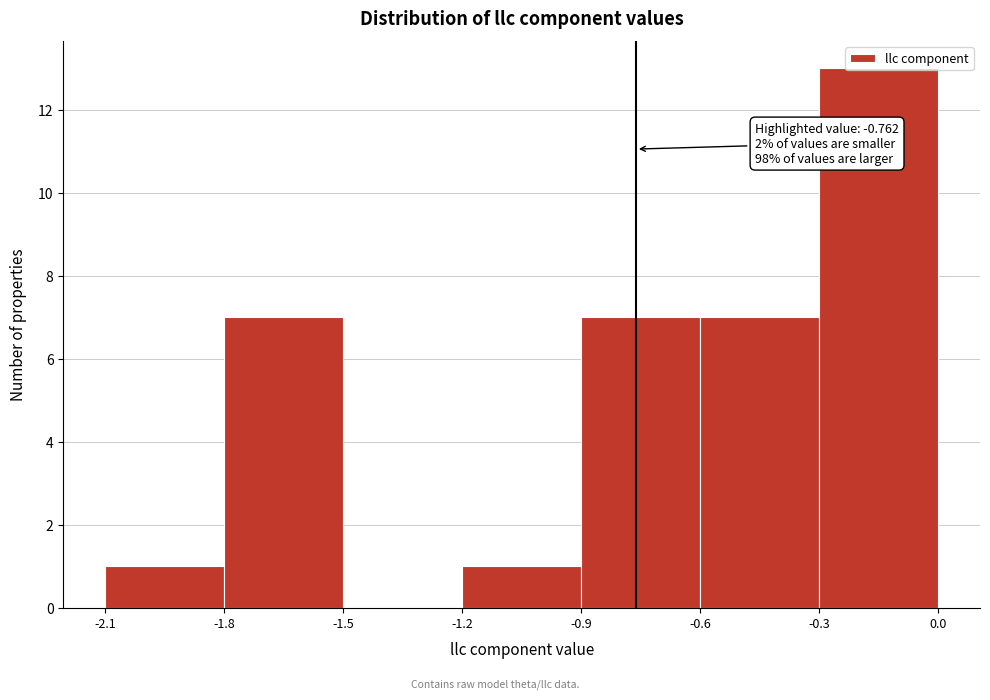

Over which range of the x-axis is the bar tallest?

-0.3 to 0.0